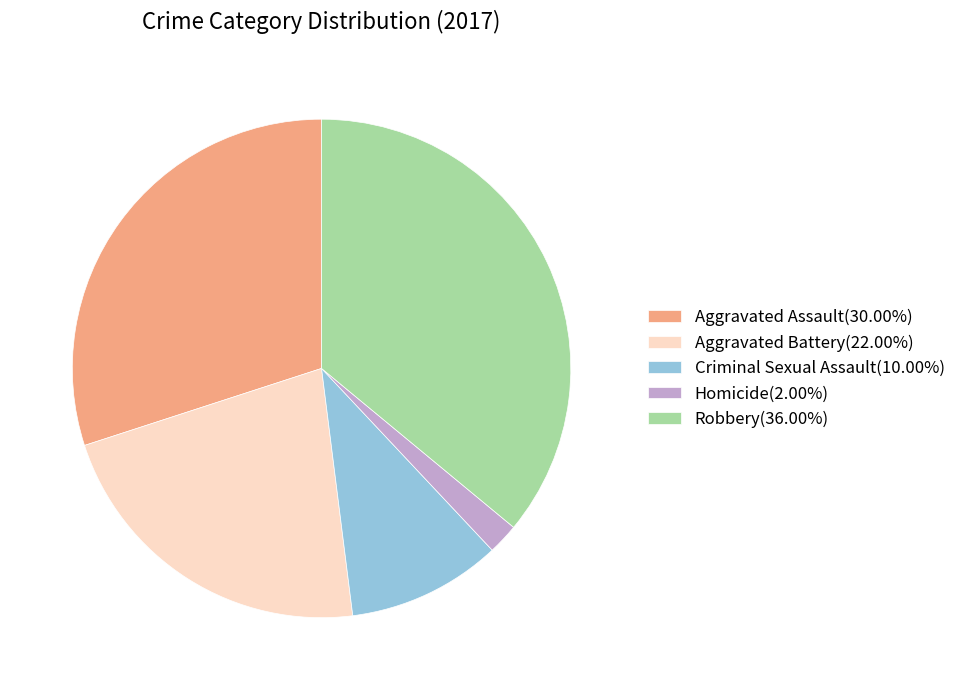

Is there any slice that represents more than half of the pie?

No